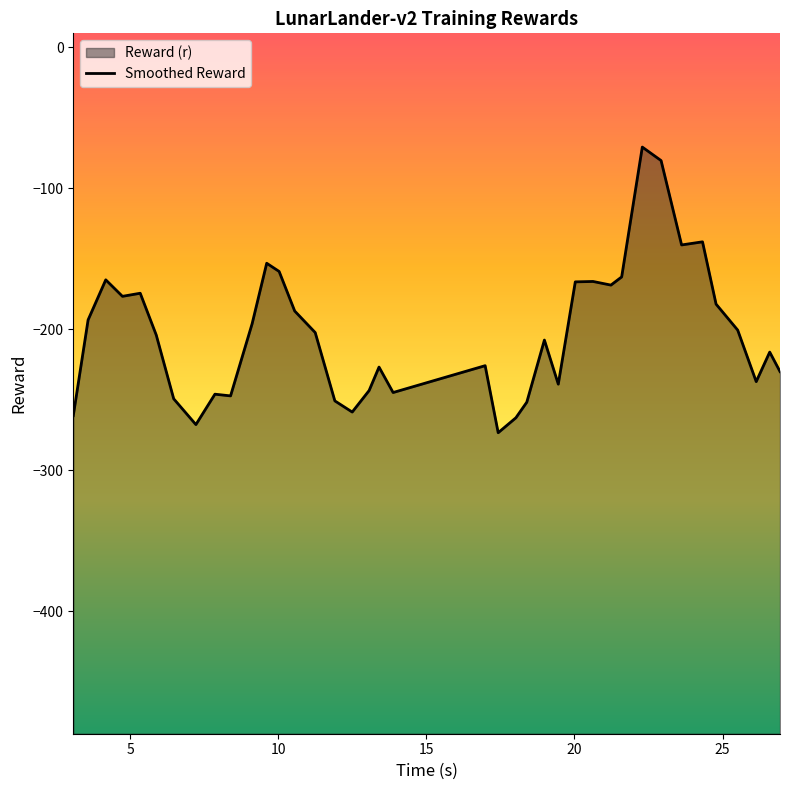

How many data points are above -203?

19